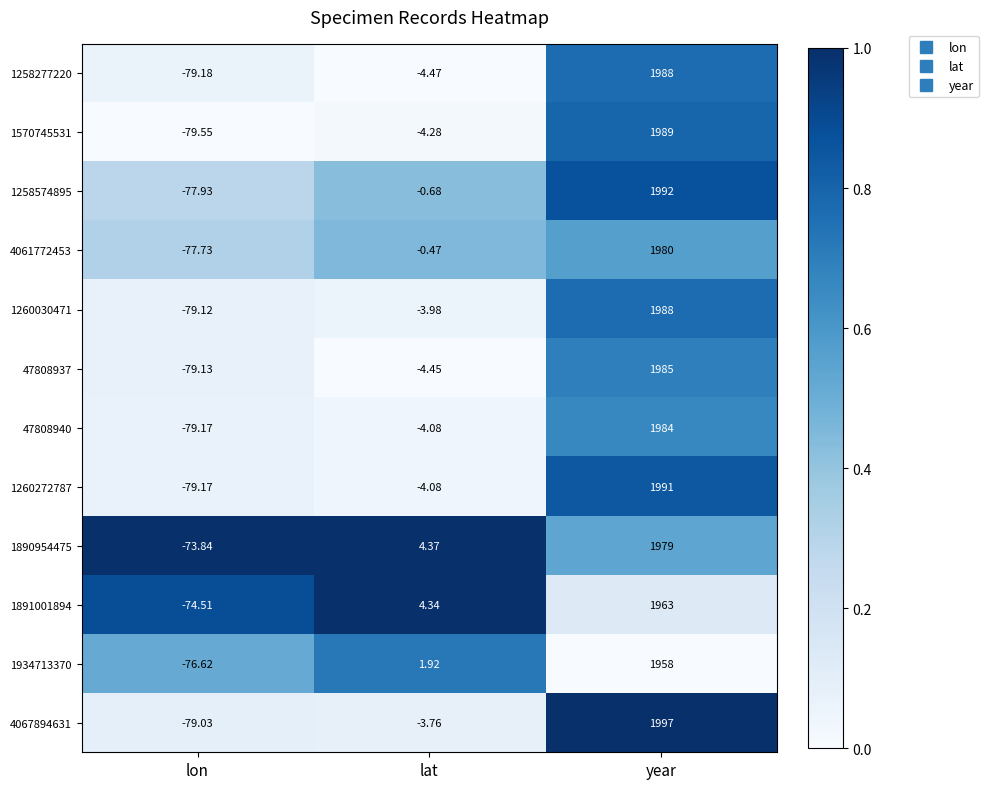

Which category has the highest value in the 1258574895 series?

year